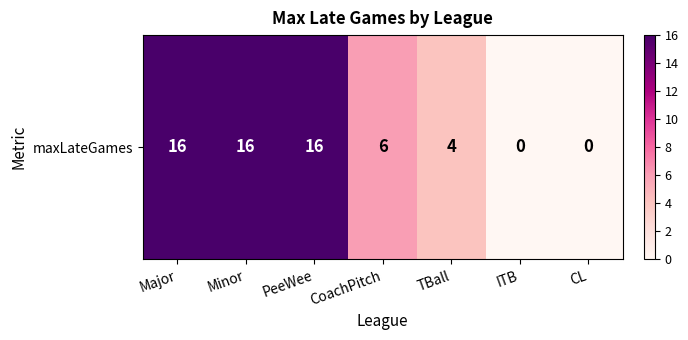

What is the greatest value displayed?

16